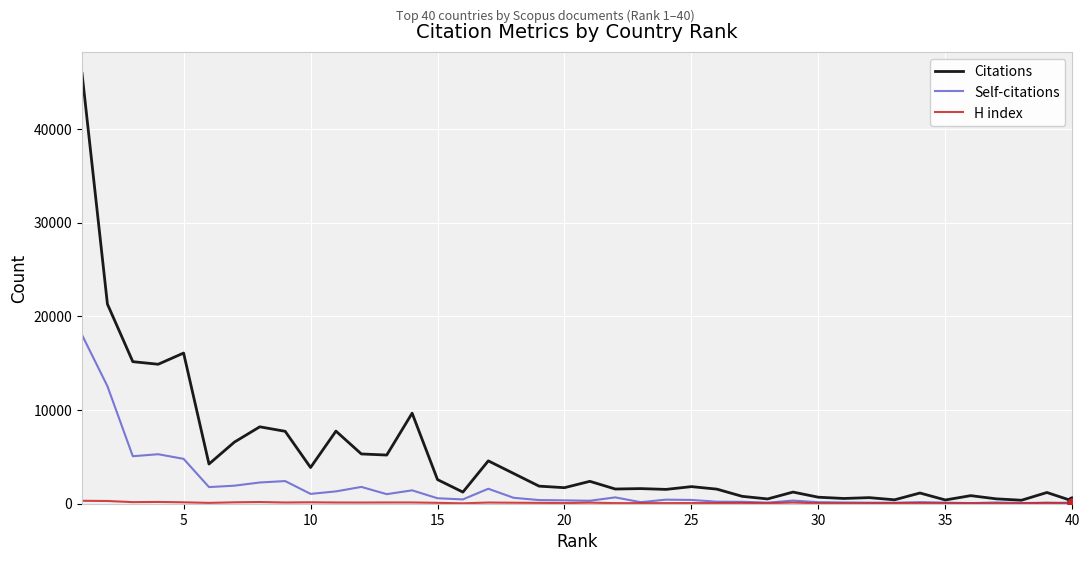

Which series has the largest range (max minus min)?

Citations